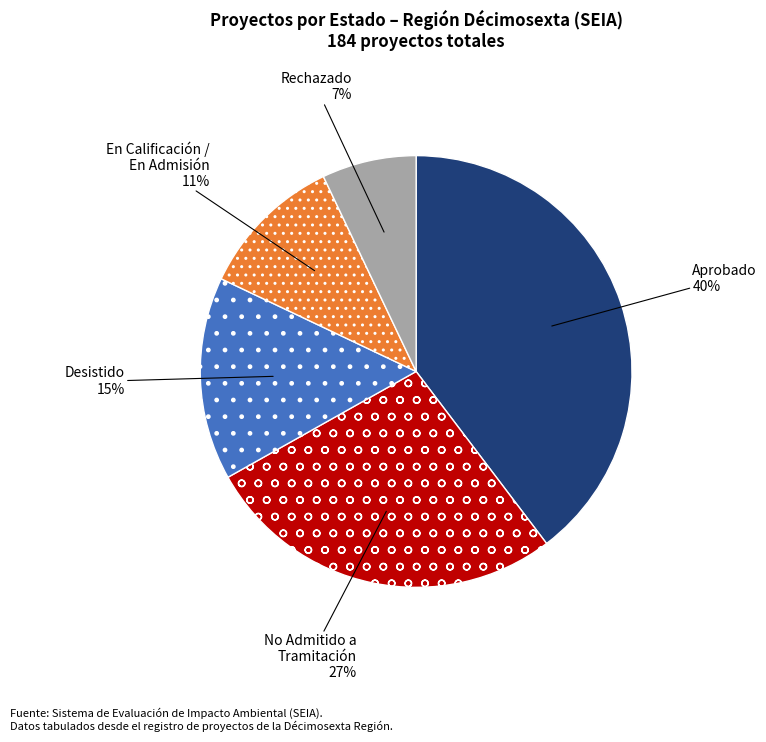

Rank the categories by value from lowest to highest.

Rechazado, En Calificación / En Admisión, Desistido, No Admitido a Tramitación, Aprobado